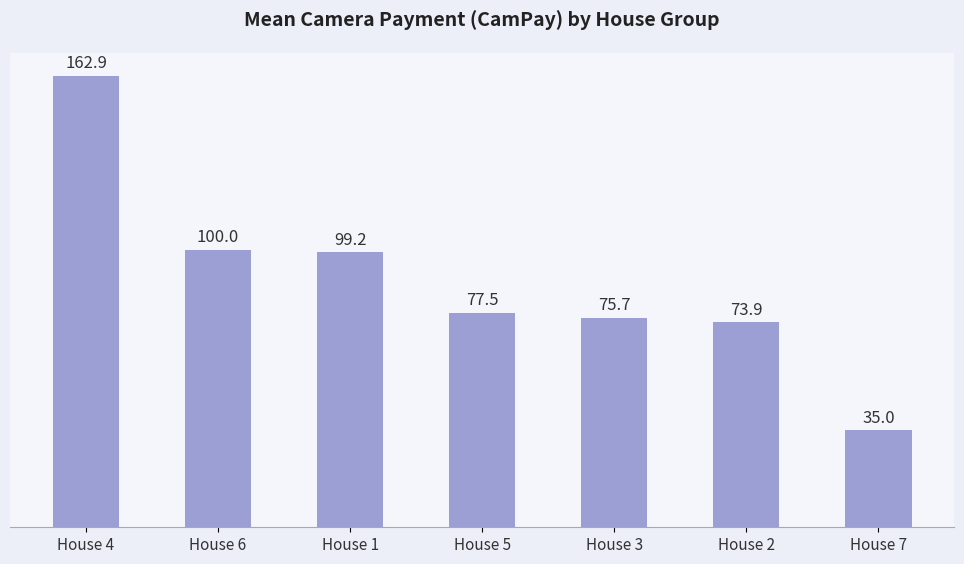

Reading left to right, list all the values displayed in this chart.

House 4=162.9	House 6=100.0	House 1=99.2	House 5=77.5	House 3=75.7	House 2=73.9	House 7=35.0